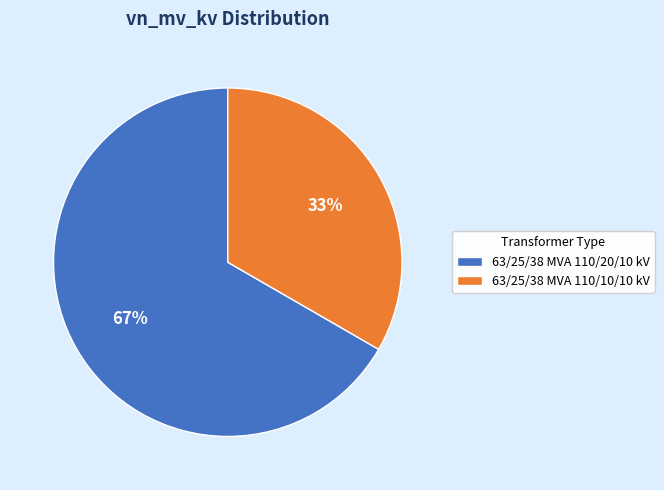

To the nearest percent, what portion does 63/25/38 MVA 110/10/10 kV represent?

33%